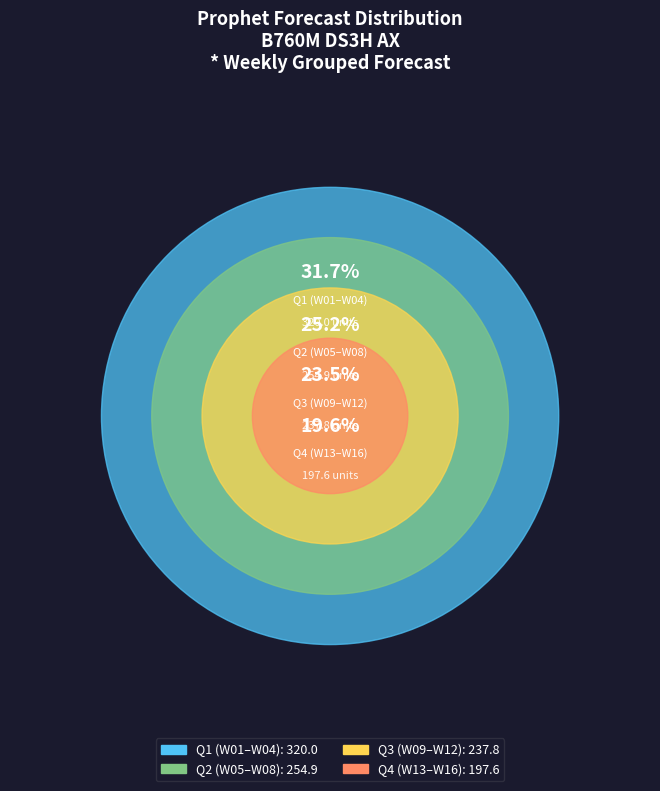

What is the change in value from W07 to W13?

-12.5